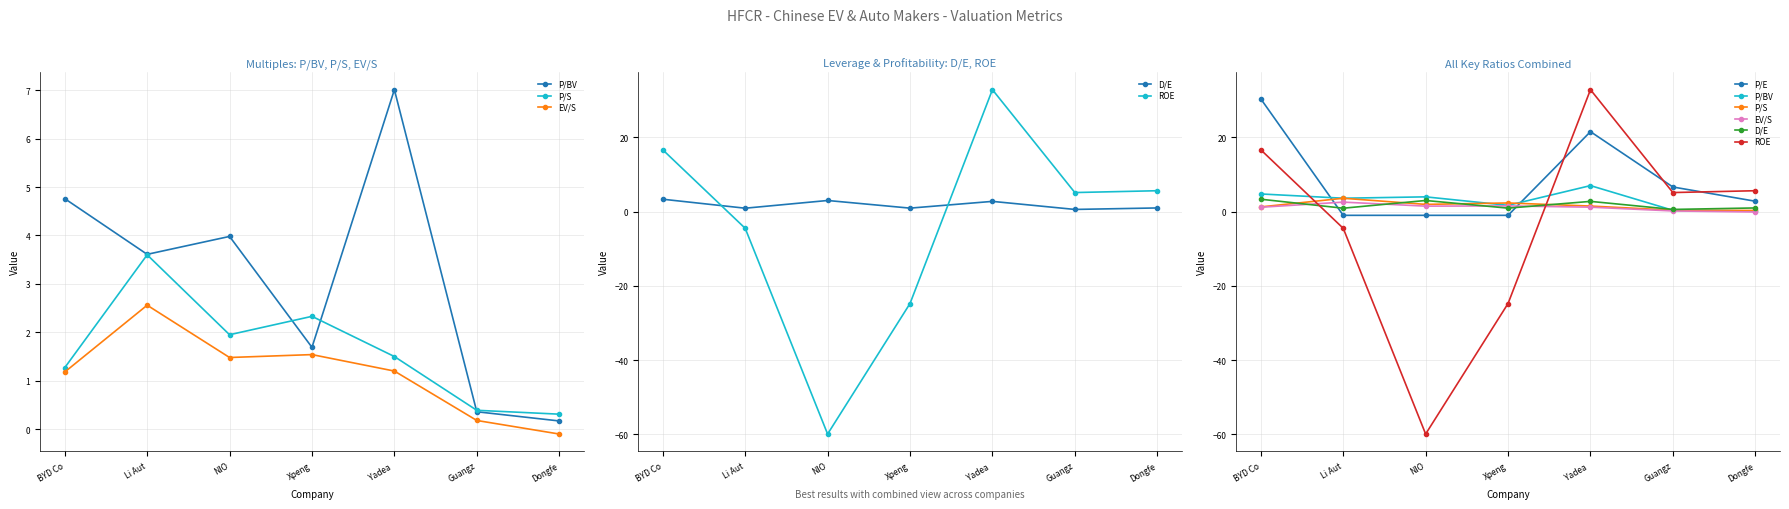

Where is the first local minimum for ROE?

NIO